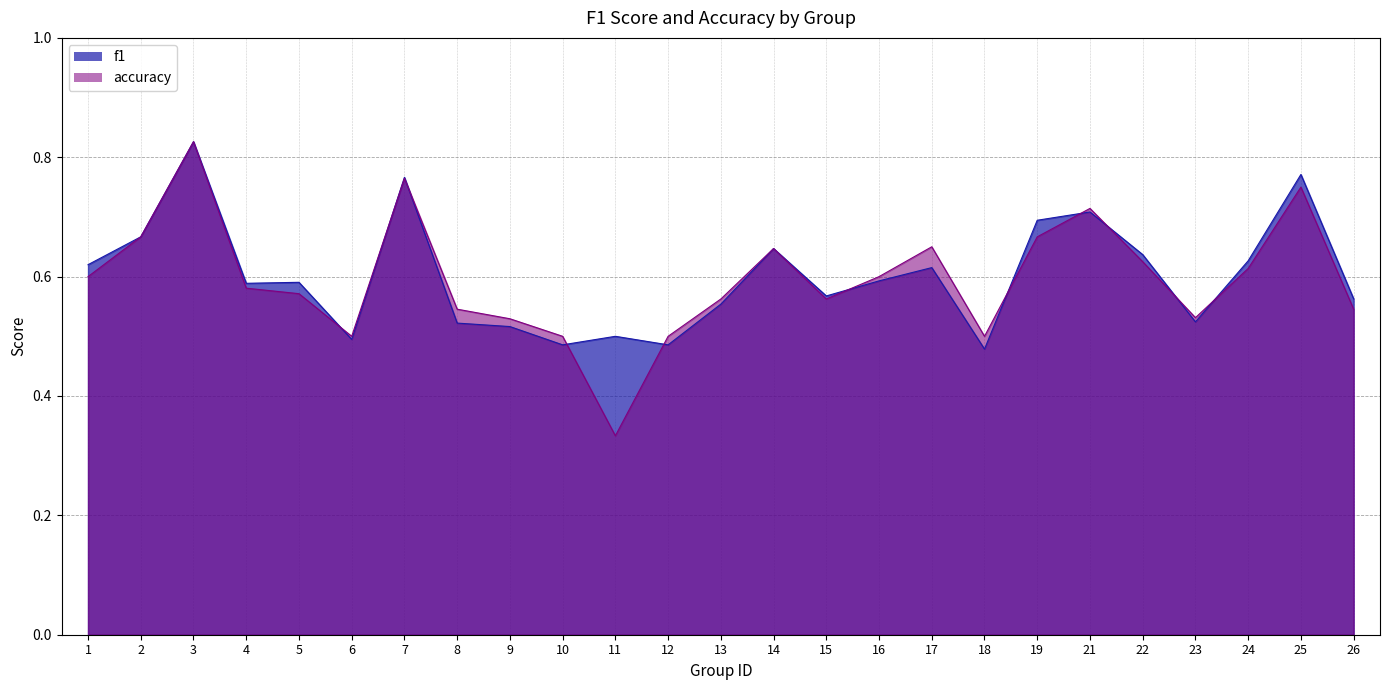

At which label is accuracy closest to 0?

11